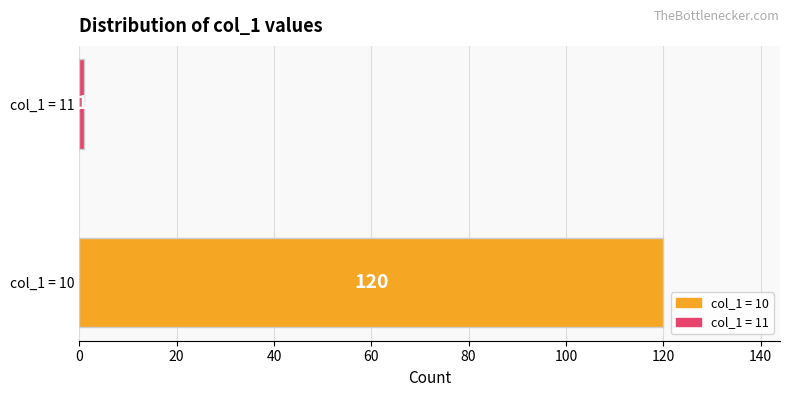

Reading bottom to top, list all the values displayed in this chart.

120	1